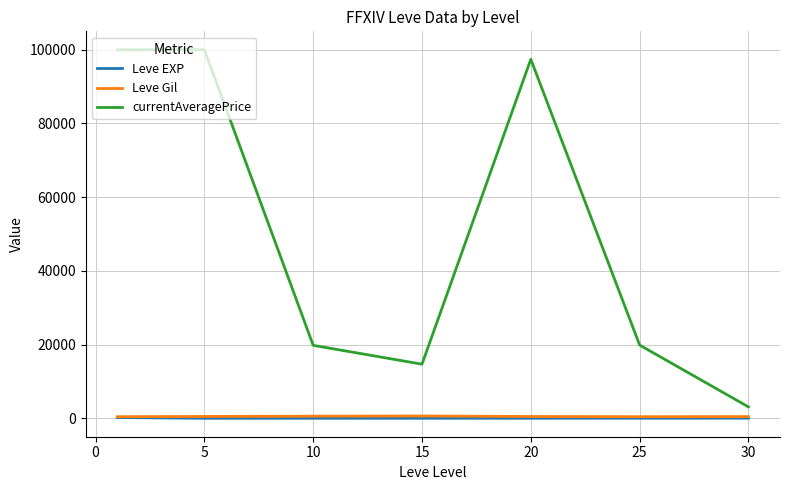

What is the lowest value of the currentAveragePrice series?

3094.8